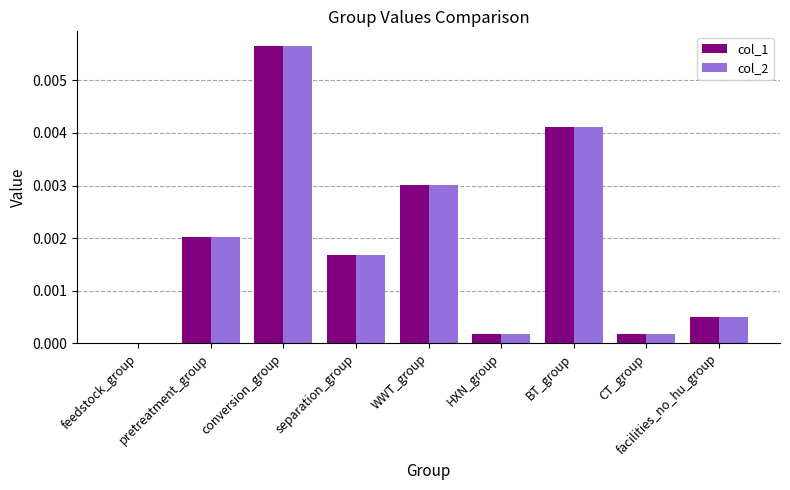

Where is col_1 nearest to the value 0?

feedstock_group